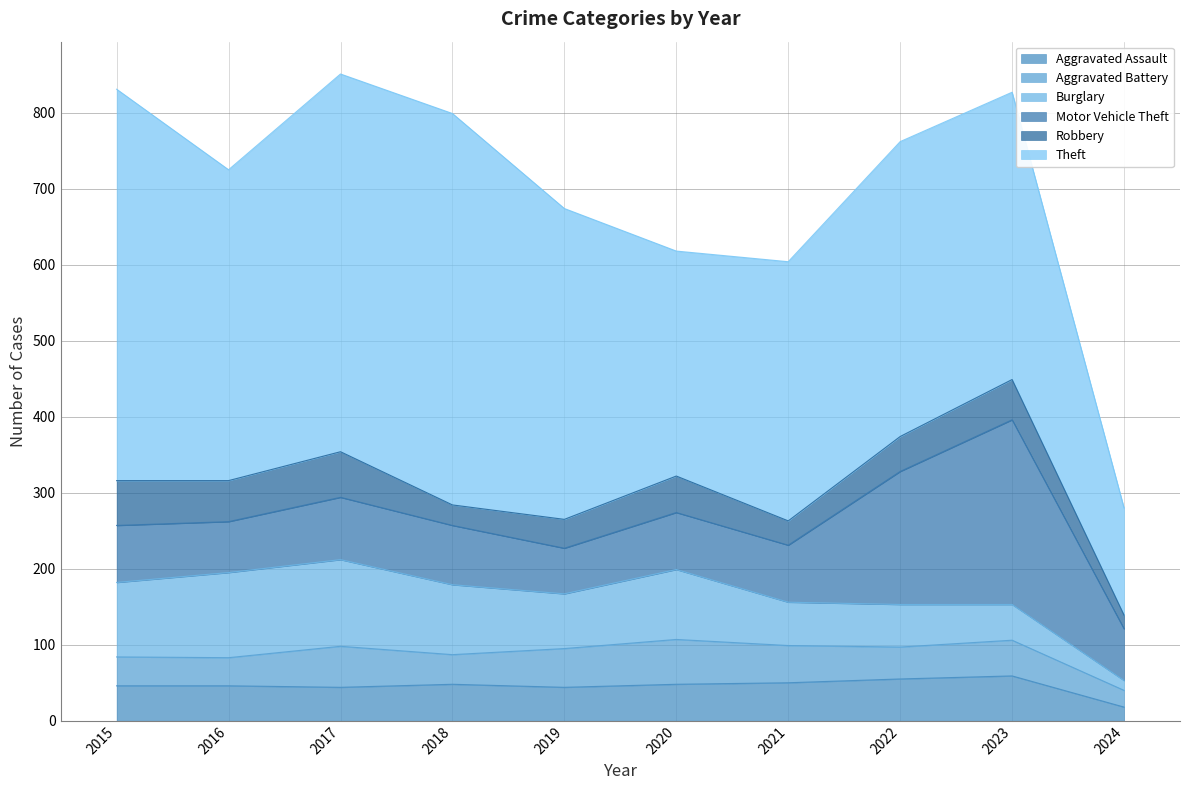

What is the average value of the Aggravated Battery series?

44